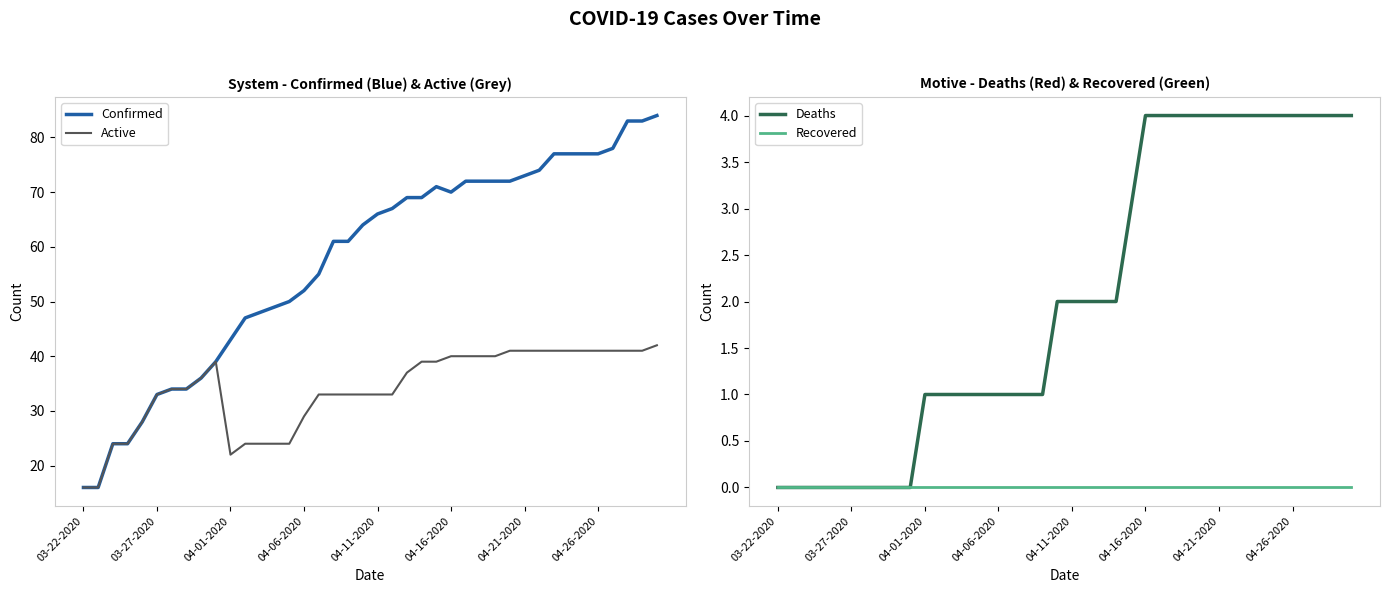

Reading left to right, extract all data points from this chart.

Confirmed: 16	16	24	24	28	33	34	34	36	39	43	47	48	49	50	52	55	61	61	64	66	67	69	69	71	70	72	72	72	72	73	74	77	77	77	77	78	83	83	84
Active: 16	16	24	24	28	33	34	34	36	39	22	24	24	24	24	29	33	33	33	33	33	33	37	39	39	40	40	40	40	41	41	41	41	41	41	41	41	41	41	42
Deaths: 0	0	0	0	0	0	0	0	0	0	1	1	1	1	1	1	1	1	1	2	2	2	2	2	3	4	4	4	4	4	4	4	4	4	4	4	4	4	4	4
Recovered: 0	0	0	0	0	0	0	0	0	0	0	0	0	0	0	0	0	0	0	0	0	0	0	0	0	0	0	0	0	0	0	0	0	0	0	0	0	0	0	0